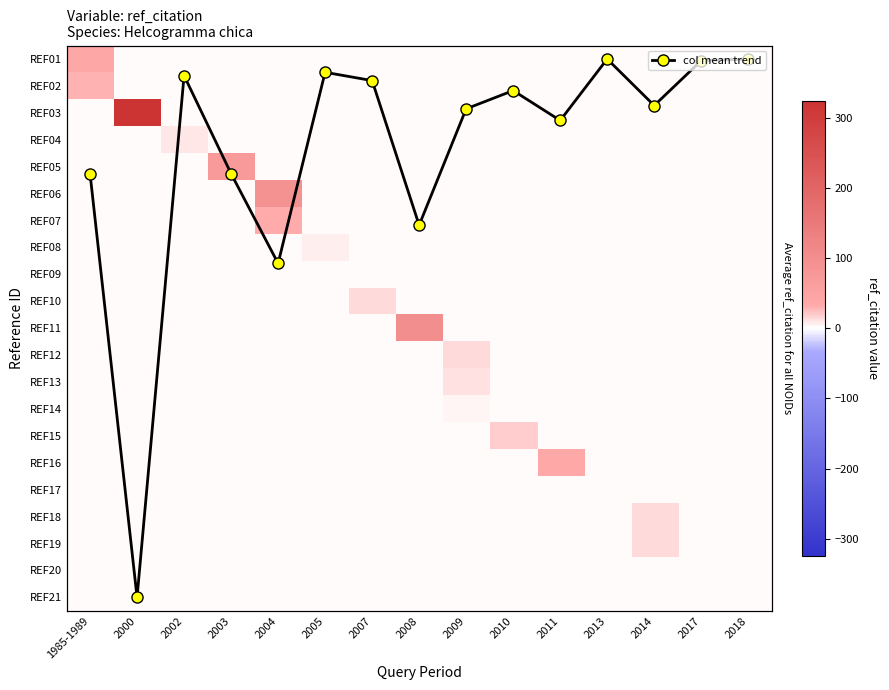

Which category has the lowest value across all series?

2013